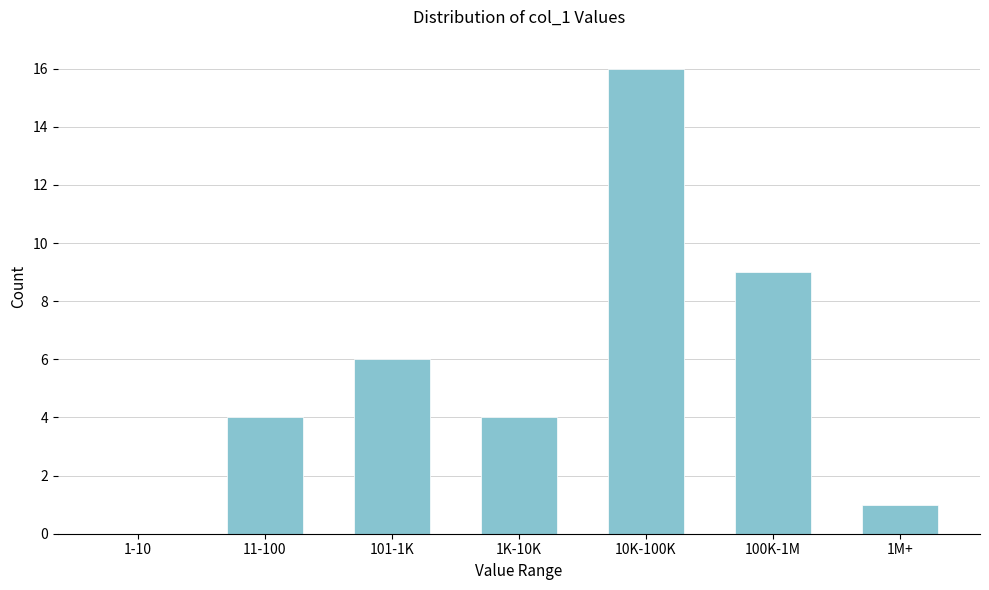

Reading left to right, what are all the values shown in this chart?

1-10=0	11-100=4	101-1K=6	1K-10K=4	10K-100K=16	100K-1M=9	1M+=1